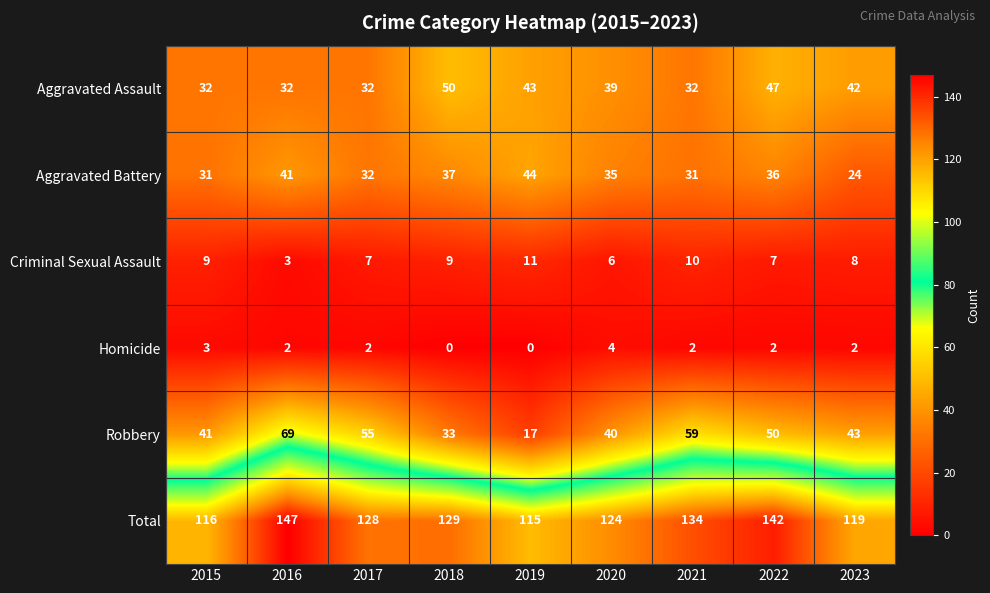

Which series has the largest total across all categories?

Total